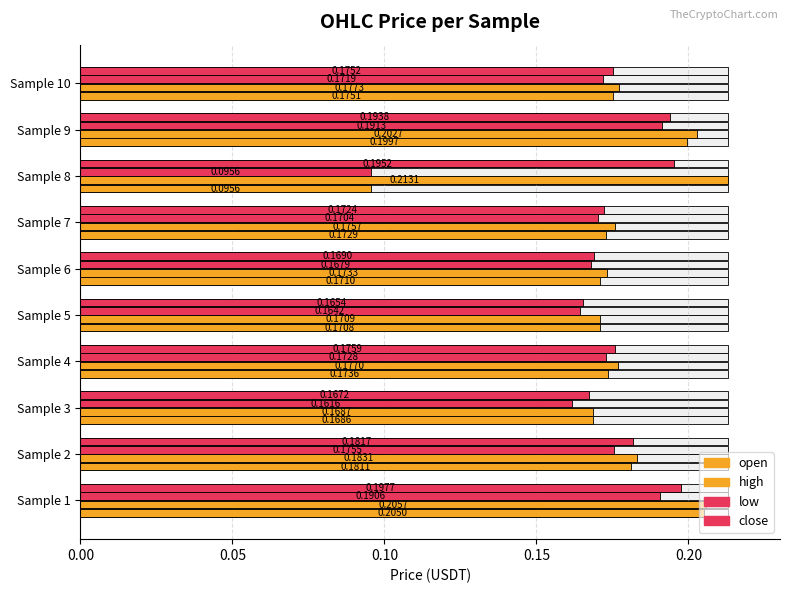

The open series shows 0.4 at Sample 9. True or false?

False